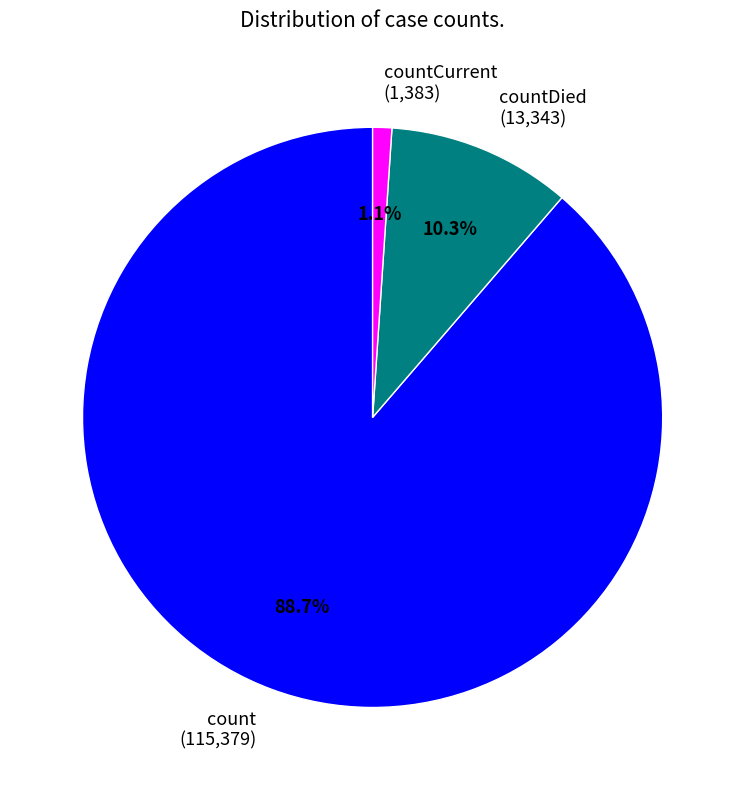

What is the majority slice?

count (115,379)